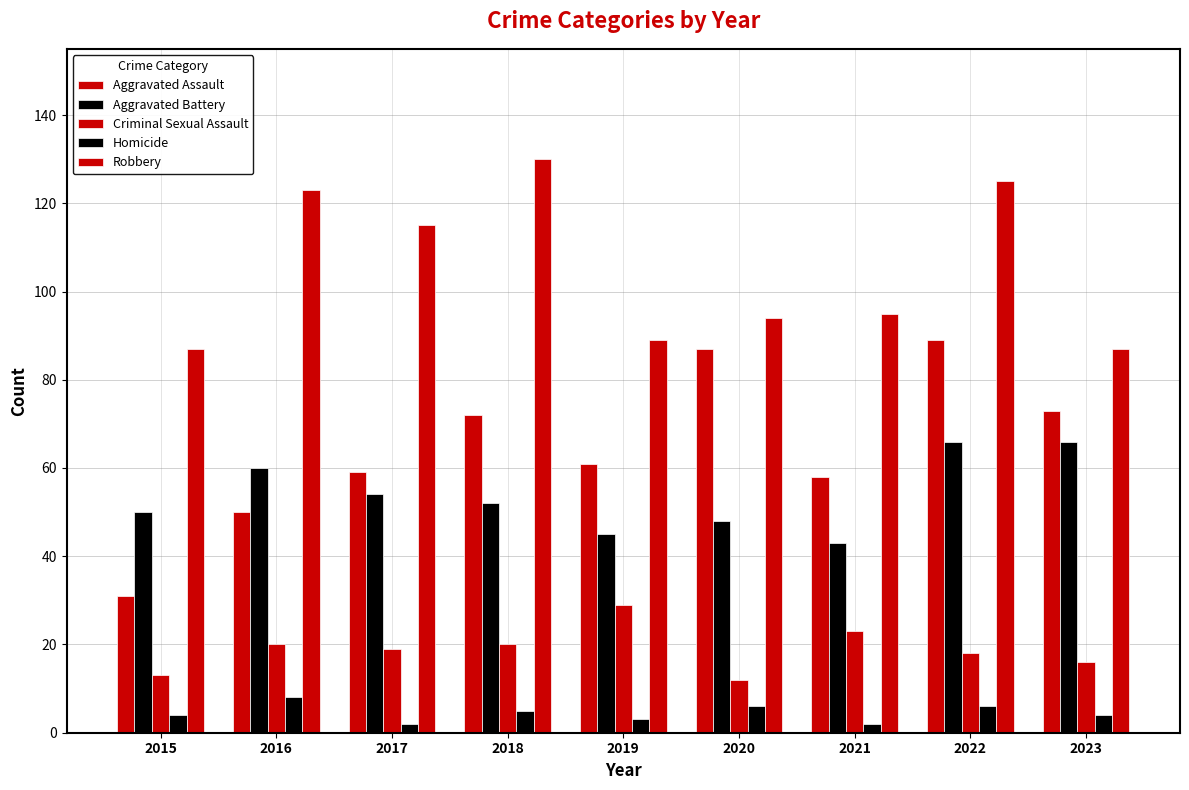

How many data points in Aggravated Assault are less than 61?

4